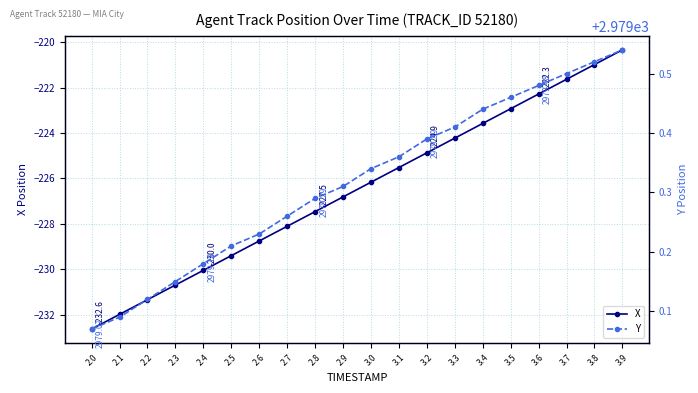

What are all the series names shown in the legend?

X, Y